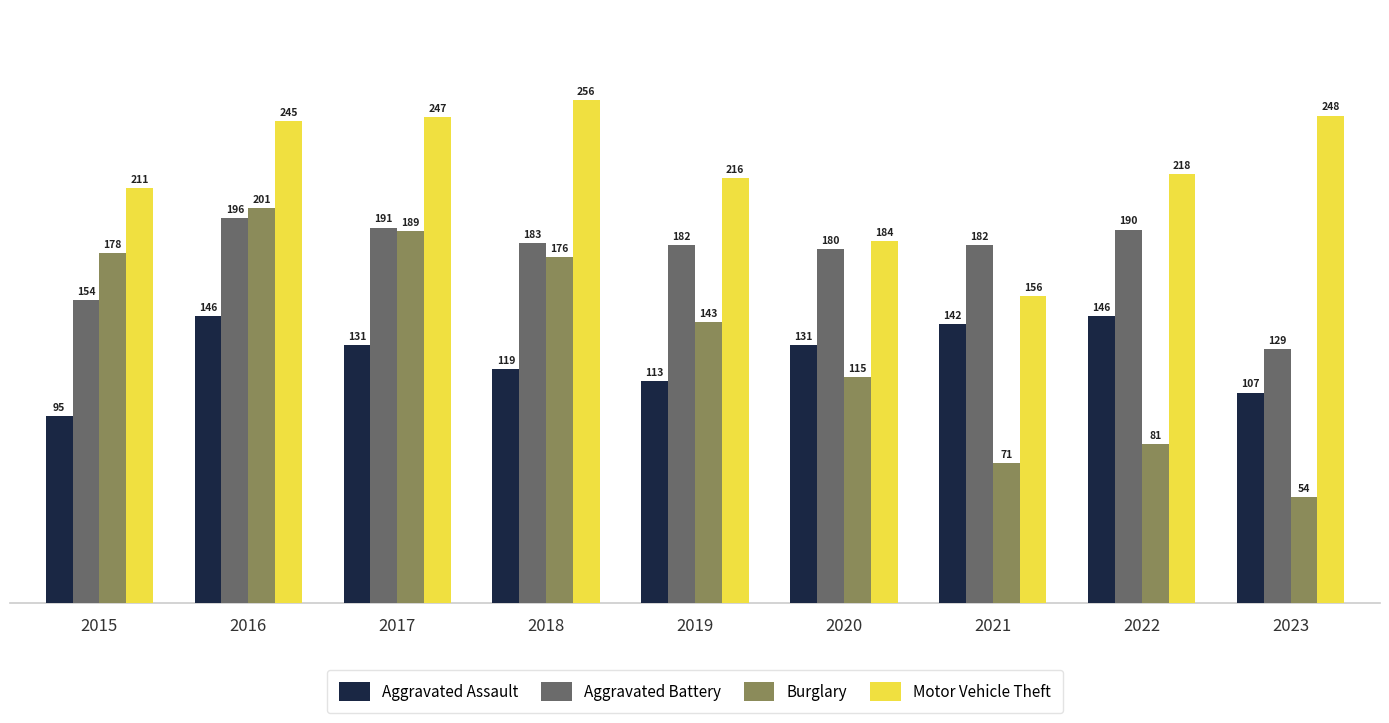

Read the Aggravated Battery value at 2022.

190